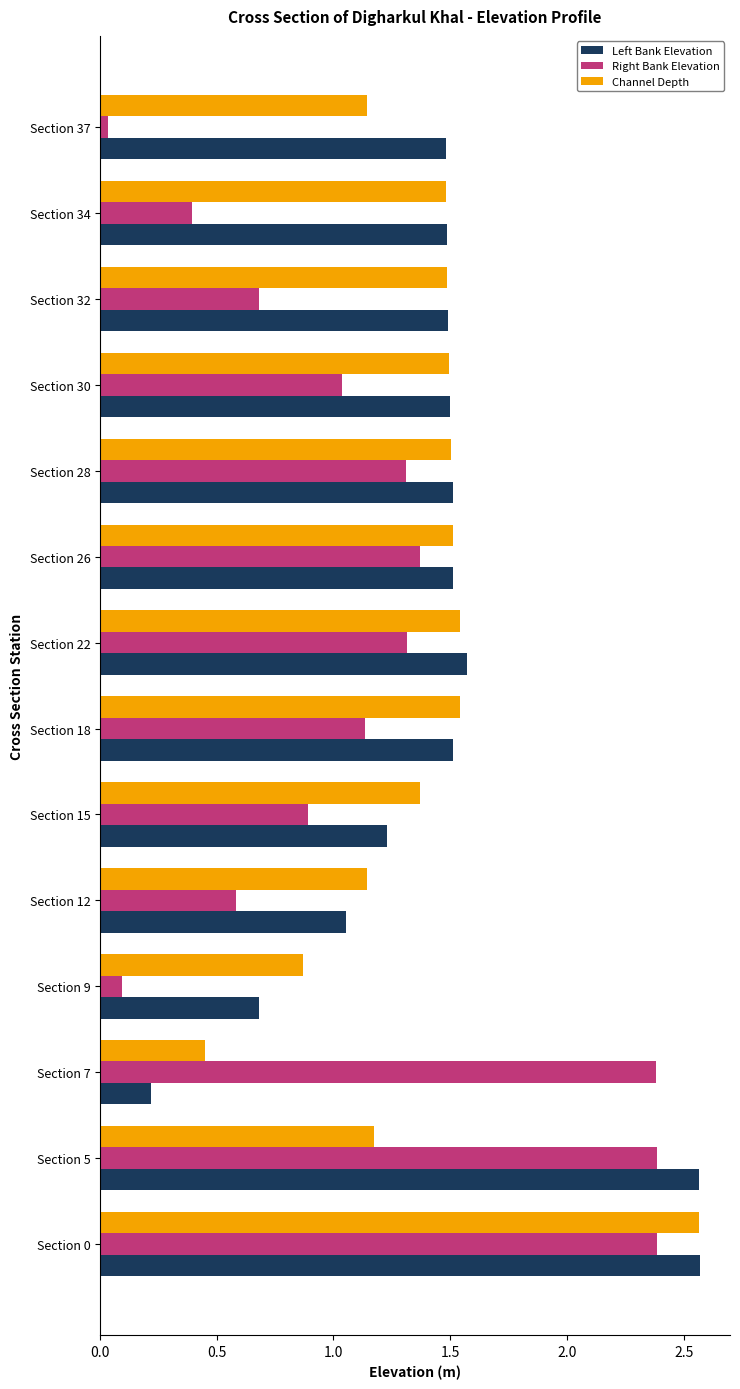

How many series are shown in this chart?

3